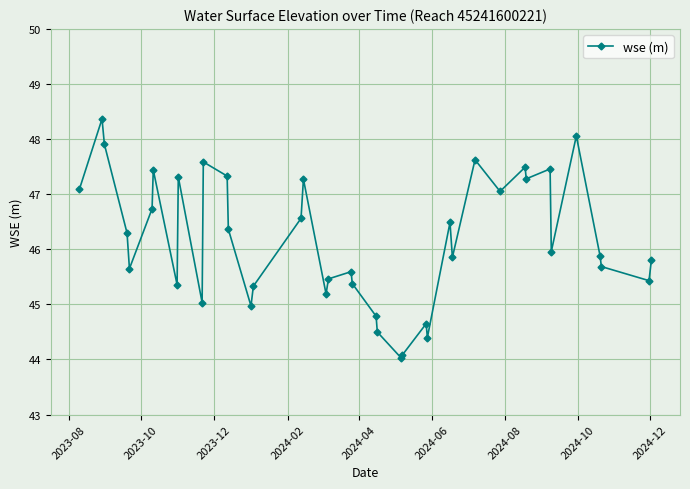

What is the value of the 24th point from the left?

44.0